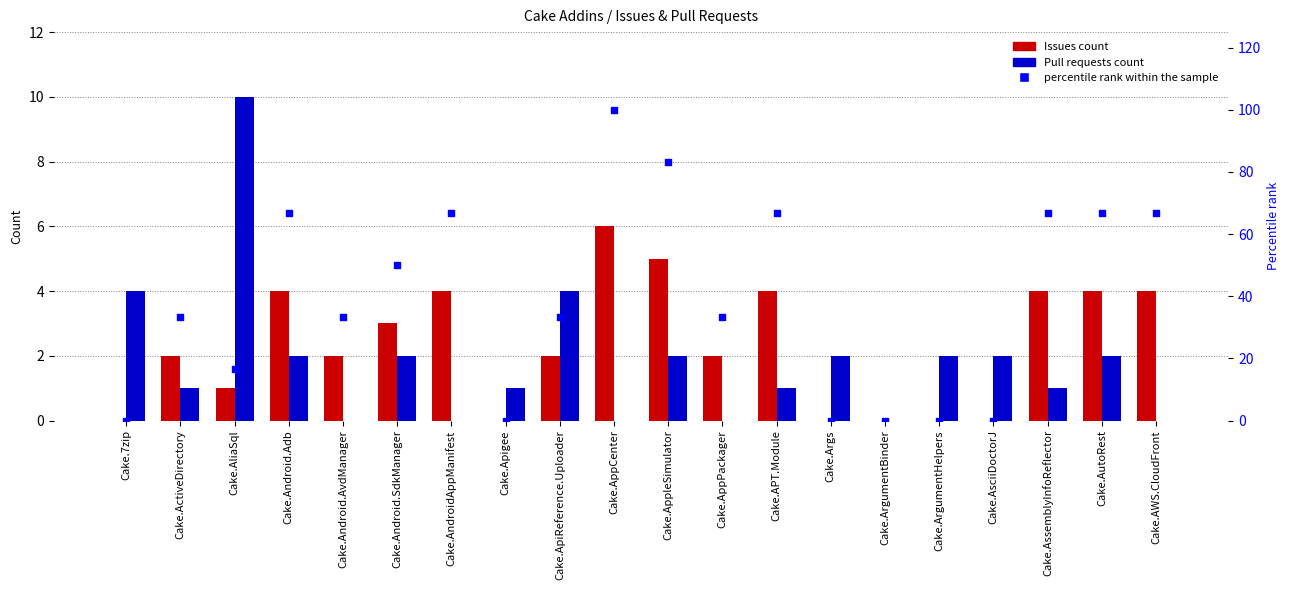

At which category is the sum across all series the highest?

Cake.AppCenter